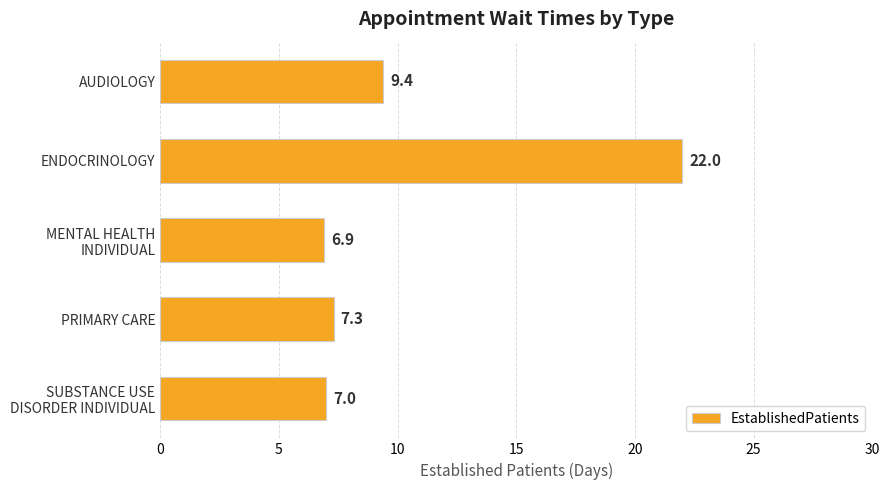

Rank the categories by value from highest to lowest.

ENDOCRINOLOGY, AUDIOLOGY, PRIMARY CARE, SUBSTANCE USE
DISORDER INDIVIDUAL, MENTAL HEALTH
INDIVIDUAL